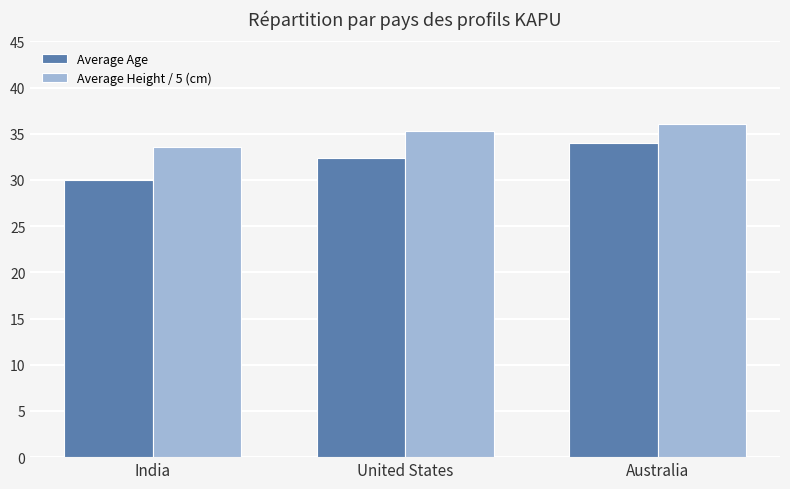

What is the label of the 3rd bar from the left?

Australia